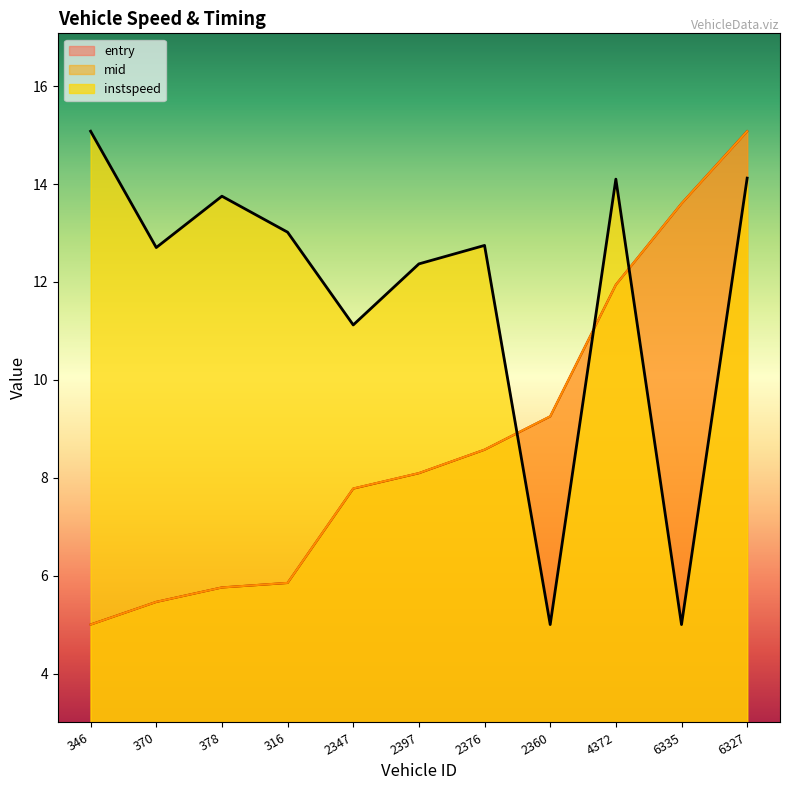

Is it true that mid equals 19.1 at 4372?

False